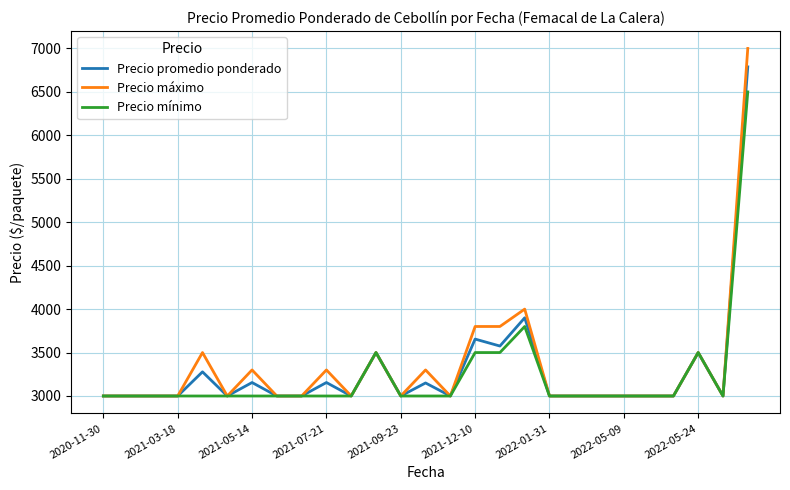

Which series has the widest spread of values?

Precio máximo